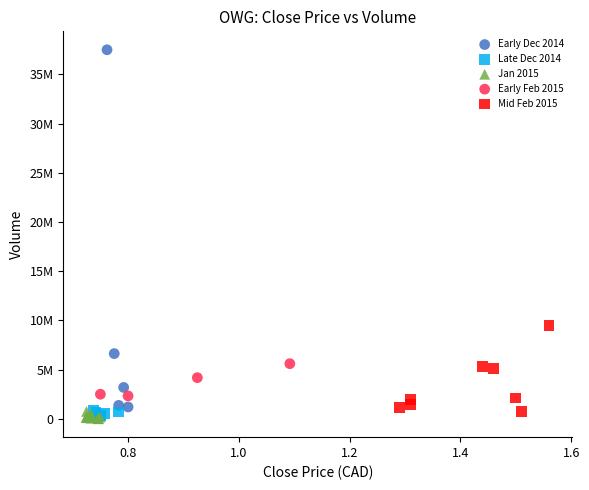

Which series contains the highest Y value?

Early Dec 2014